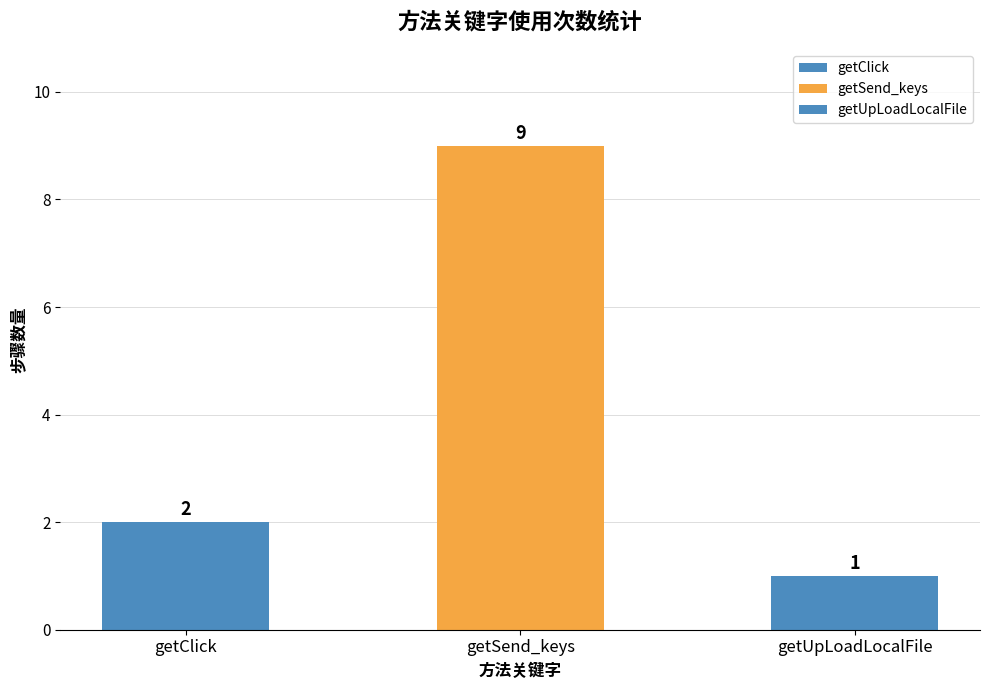

Reading right to left, transcribe all the data shown in this chart.

getUpLoadLocalFile=1	getSend_keys=9	getClick=2